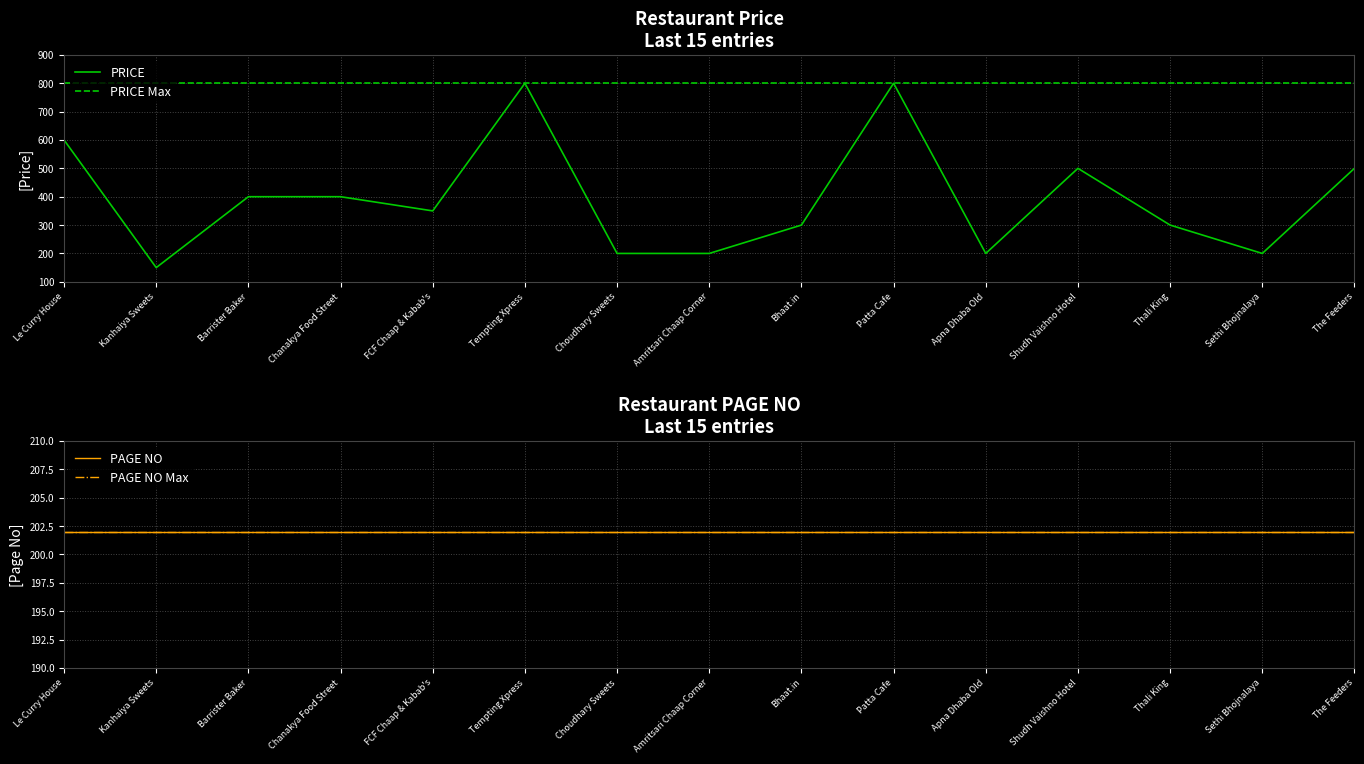

At which label does the data first exceed 350?

Le Curry House